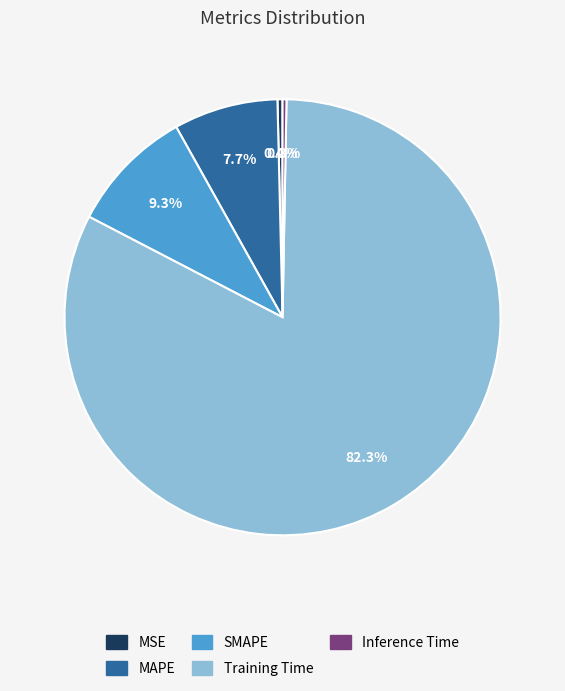

Which slice is the largest?

Training Time